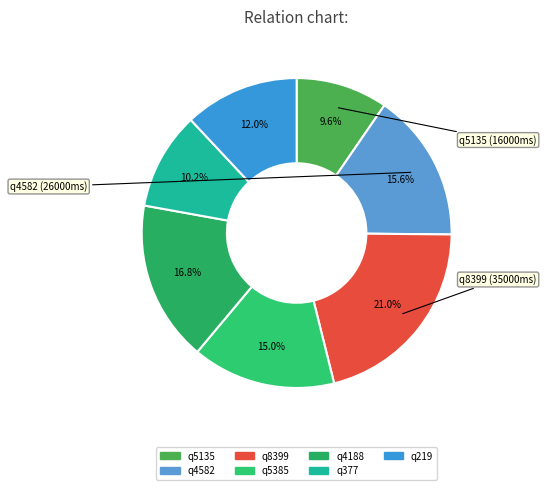

Does any single category account for the majority?

No